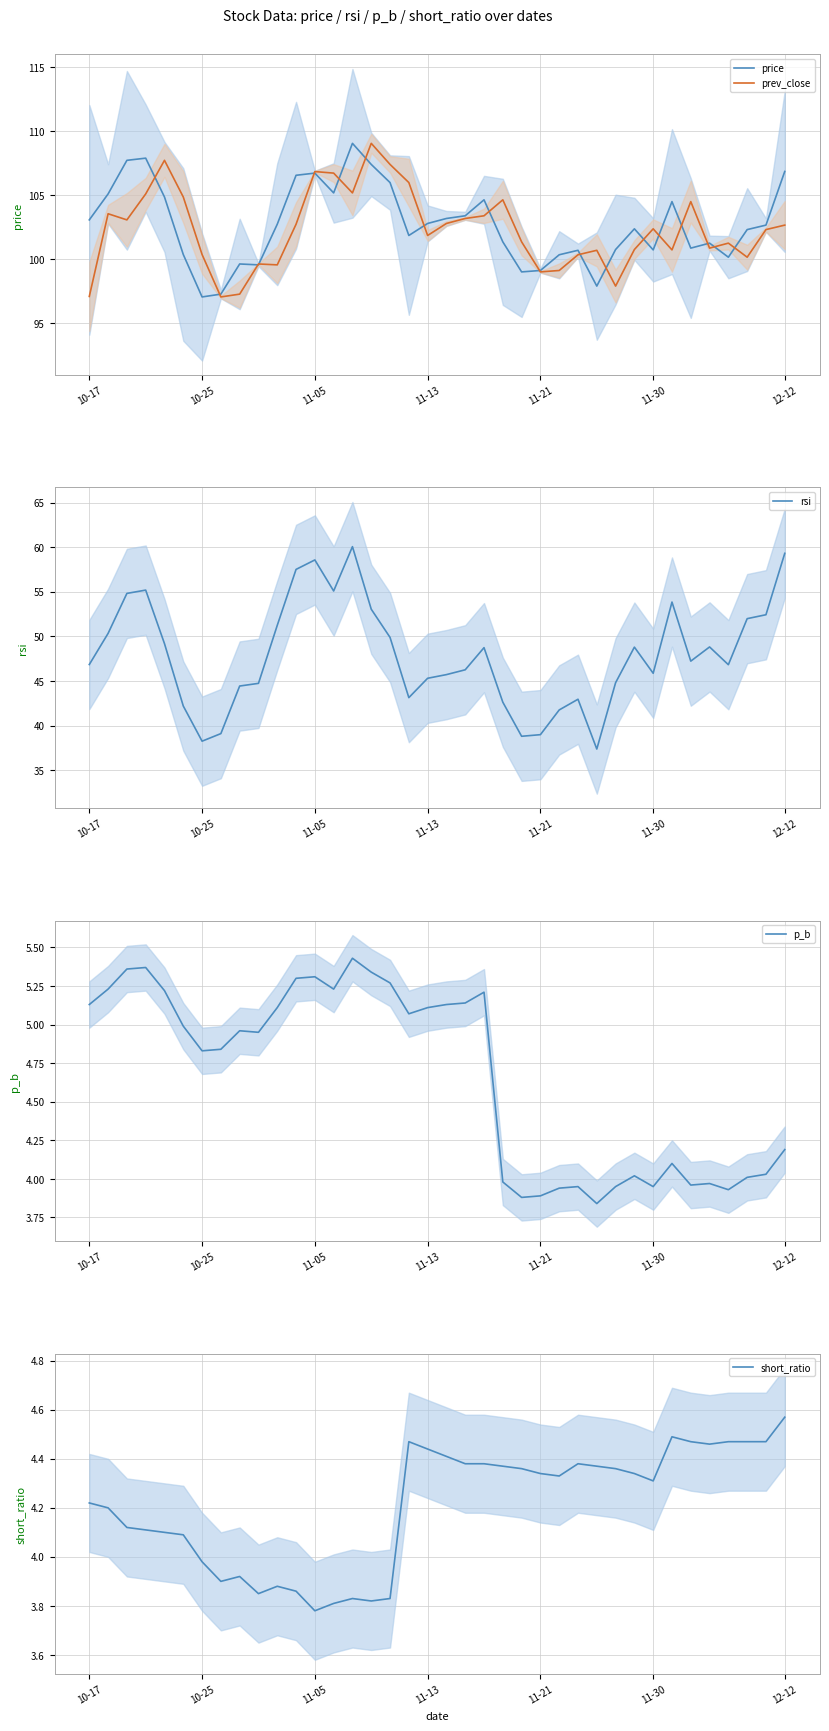

Which series has the widest spread of values?

rsi